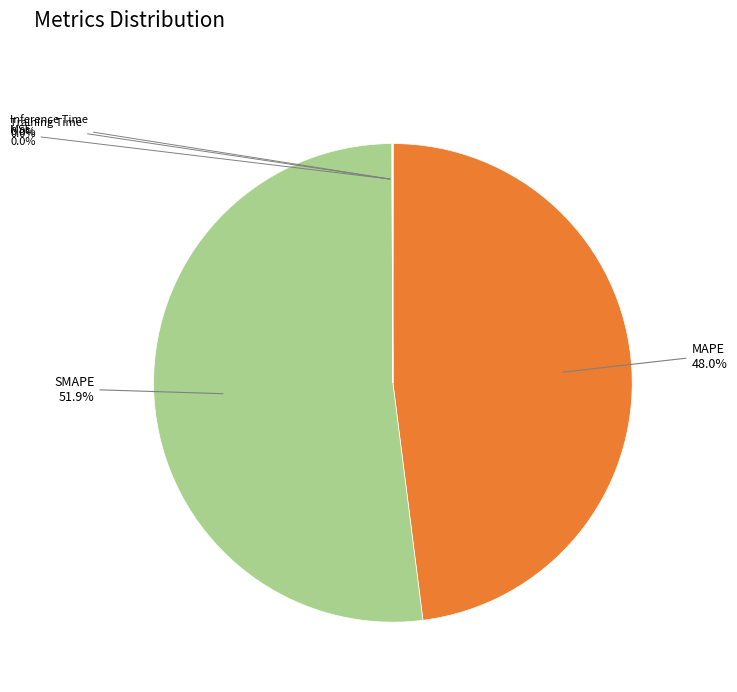

Does any single category account for the majority?

Yes